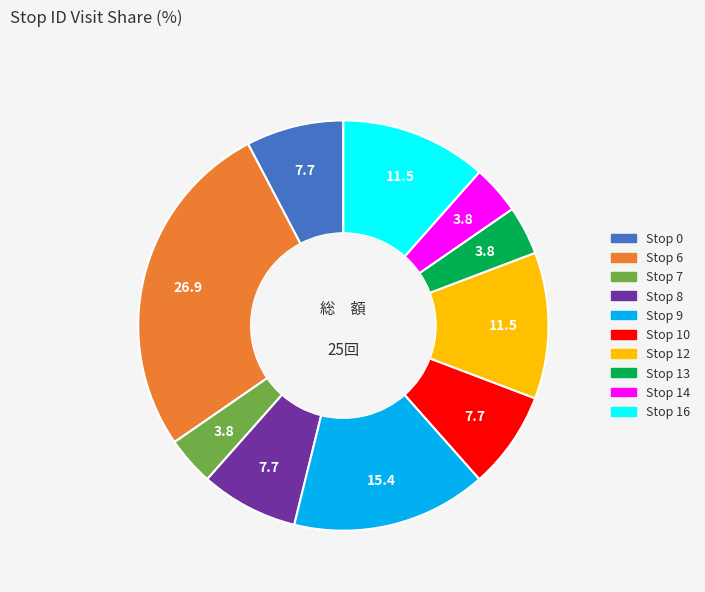

The Stop 8 slice represents 21% of the pie. True or false?

False